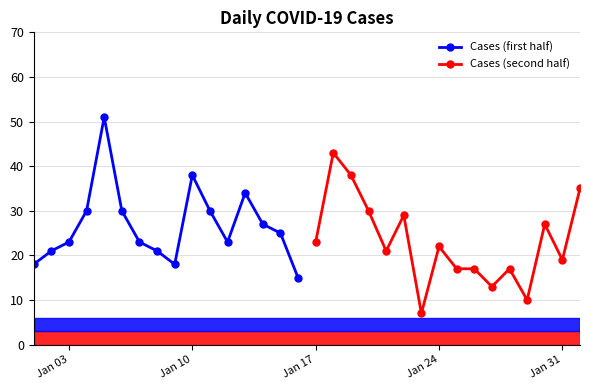

What is the maximum value for Cases (first half)?

51